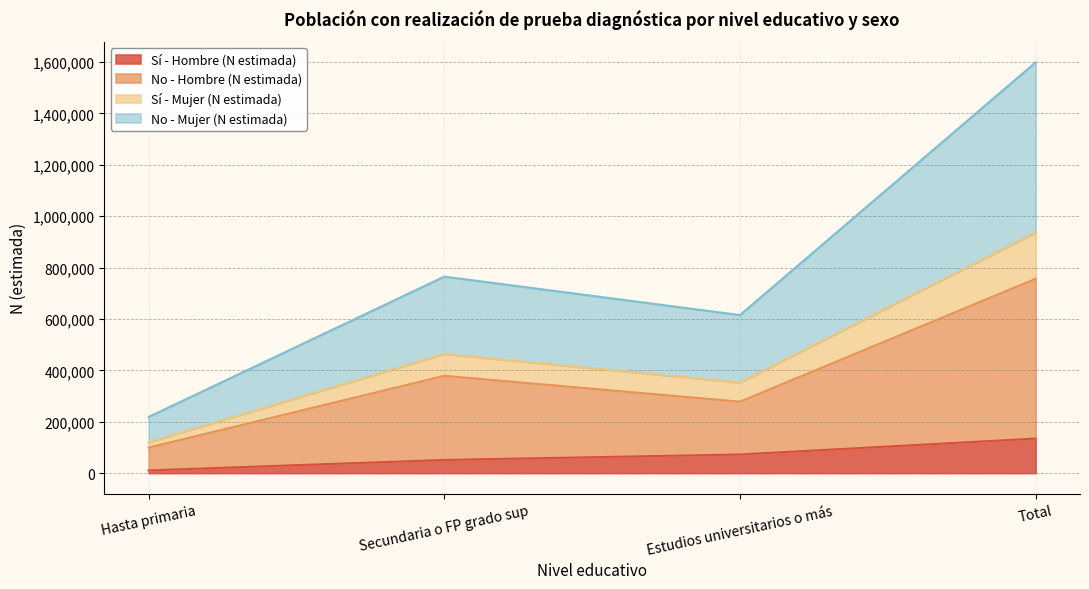

What are all the series names shown in the legend?

Sí - Hombre (N estimada), No - Hombre (N estimada), Sí - Mujer (N estimada), No - Mujer (N estimada)